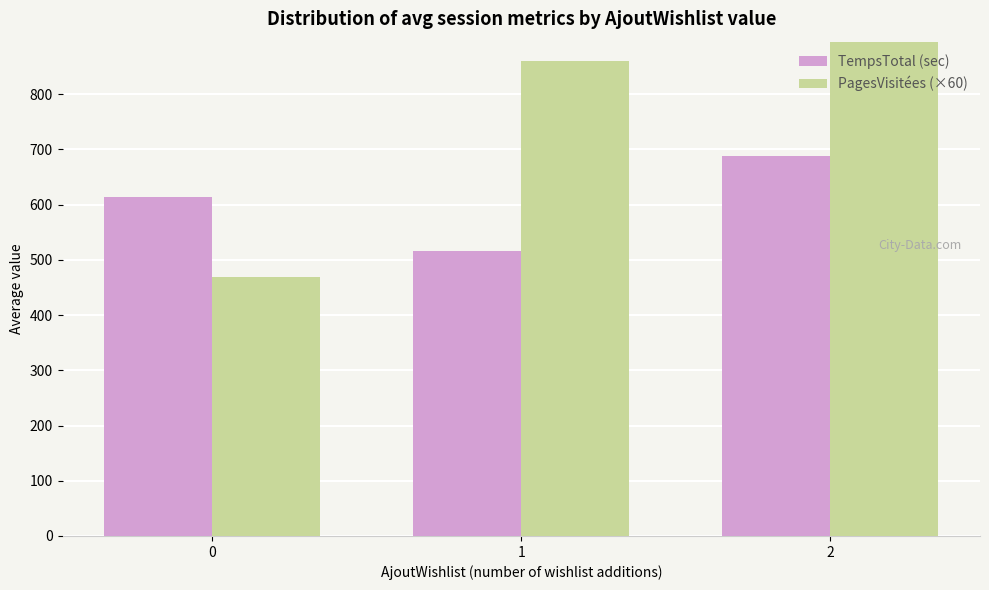

What is the sum of the PagesVisitées (×60) values at 2 and 1?

1802.9